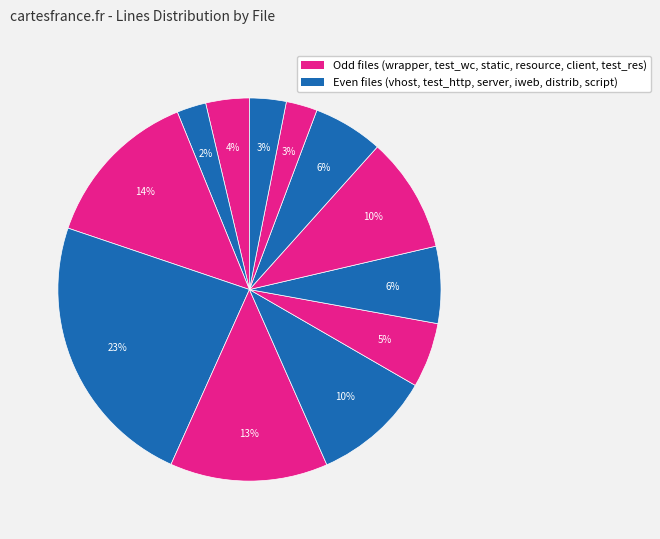

What is the smallest slice in the pie chart?

vhost.py